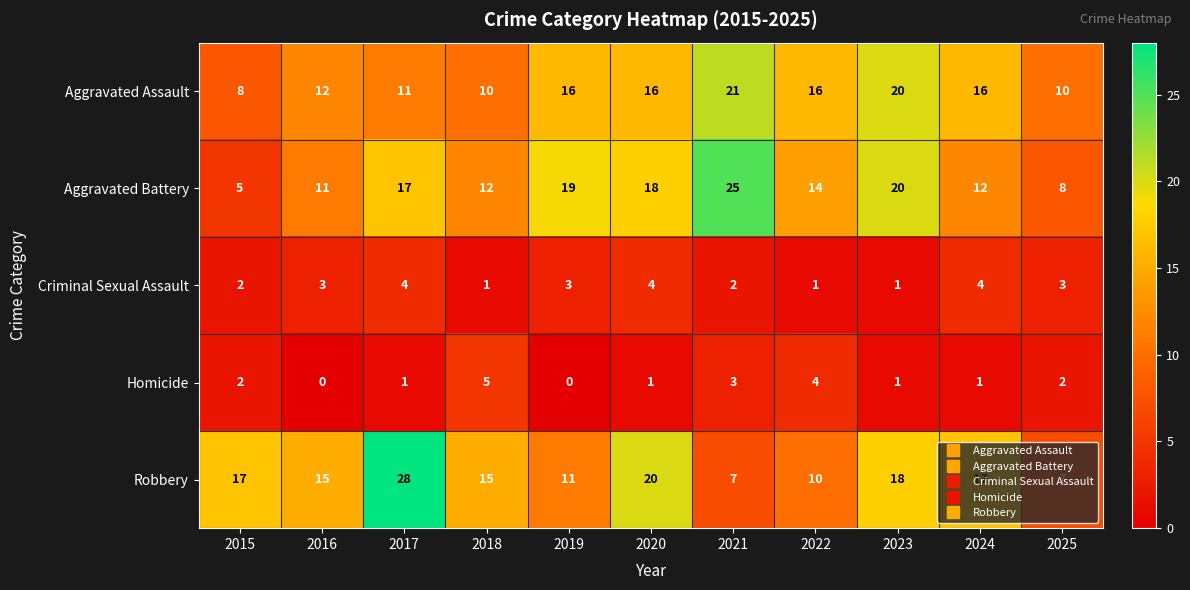

What is the greatest value displayed?

28